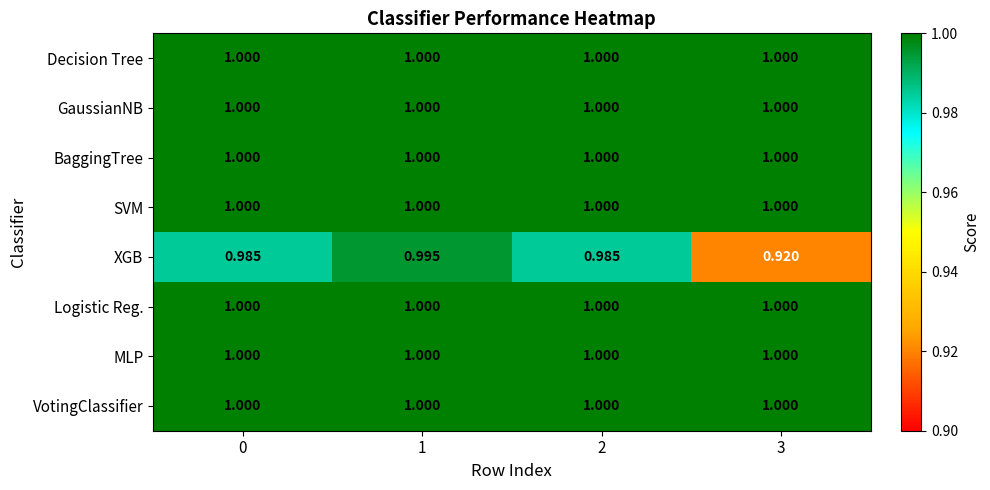

At how many categories does at least one series exceed 0?

4